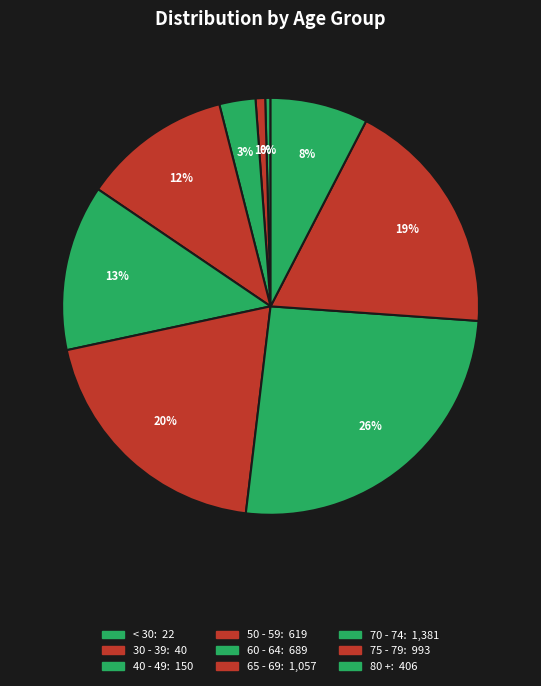

Count the number of slices in the pie.

9